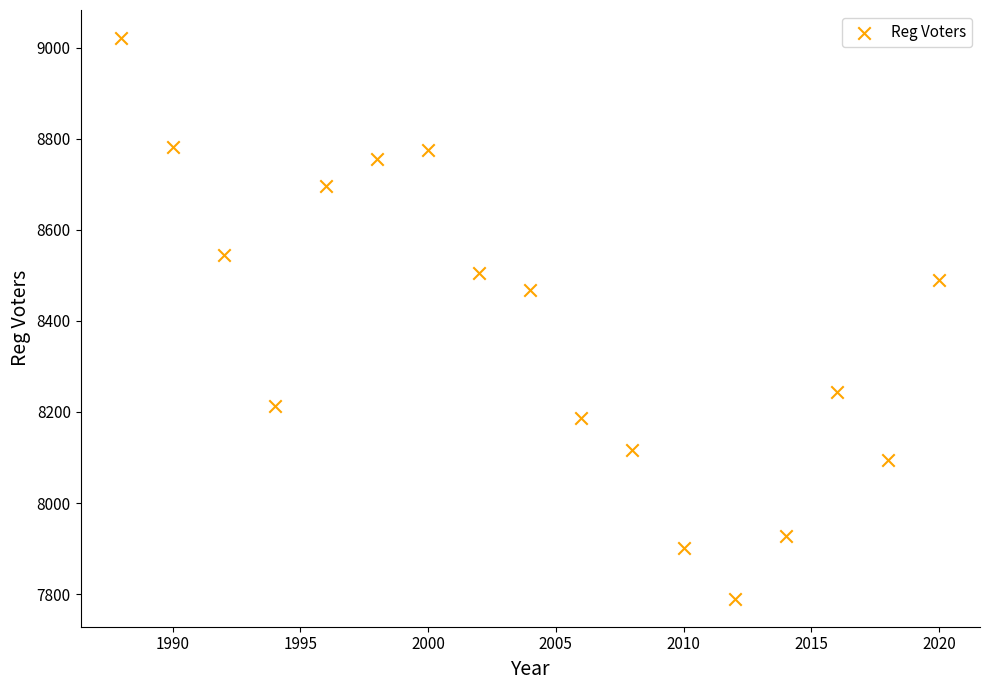

What Y value in the scatter plot is closest to 8405?

8468